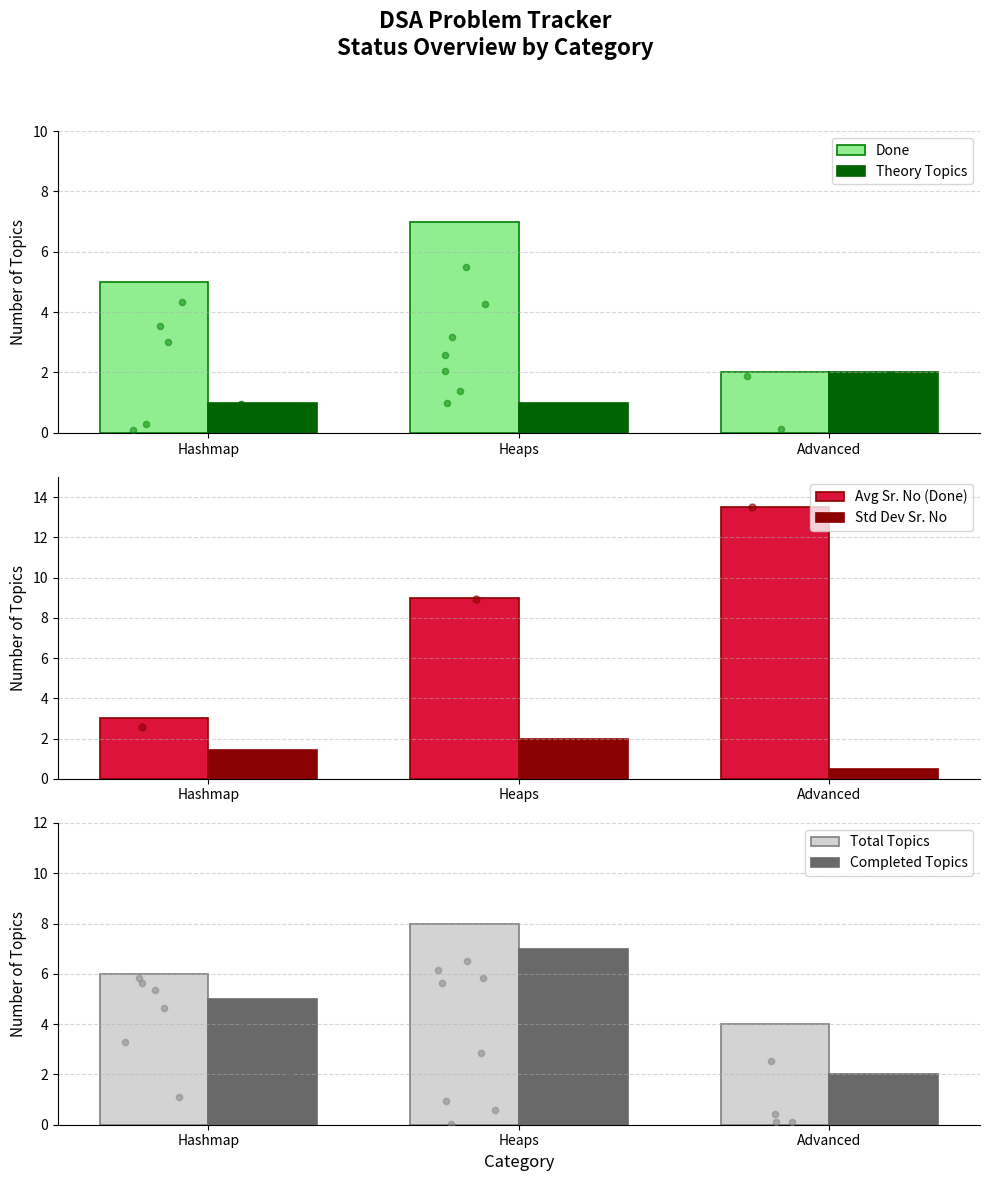

Which series has the largest total across all categories?

Avg Sr. No (Done)